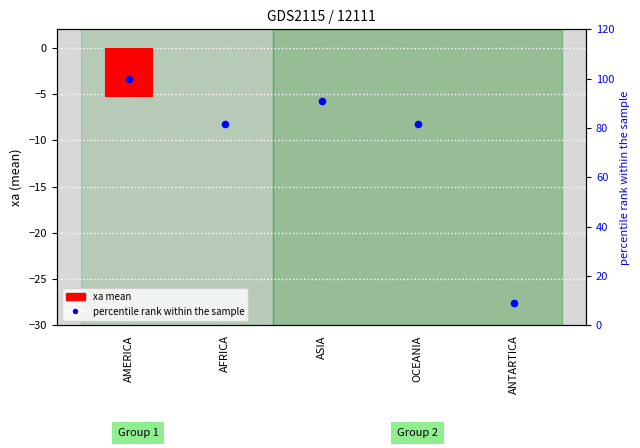

Which series contains the highest Y value?

percentile rank